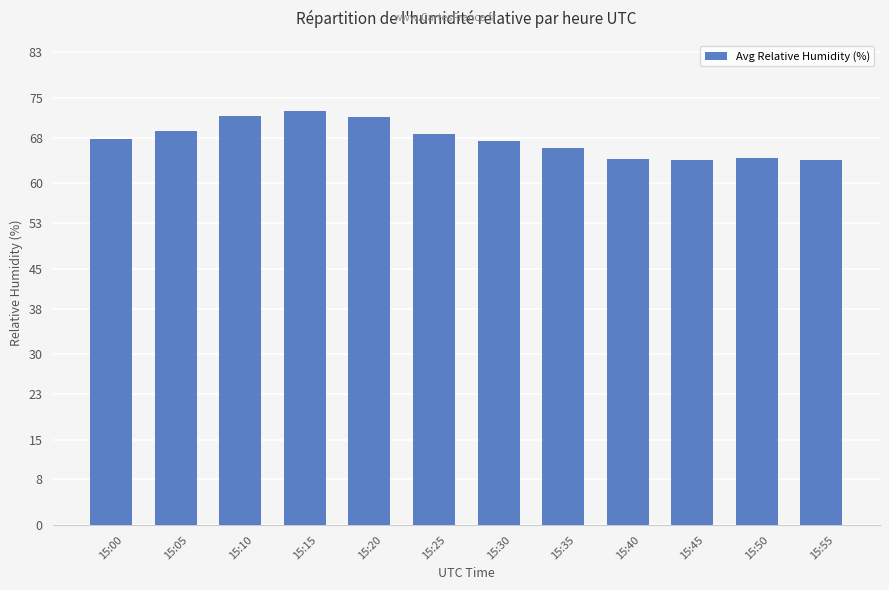

What is the average value?

67.7